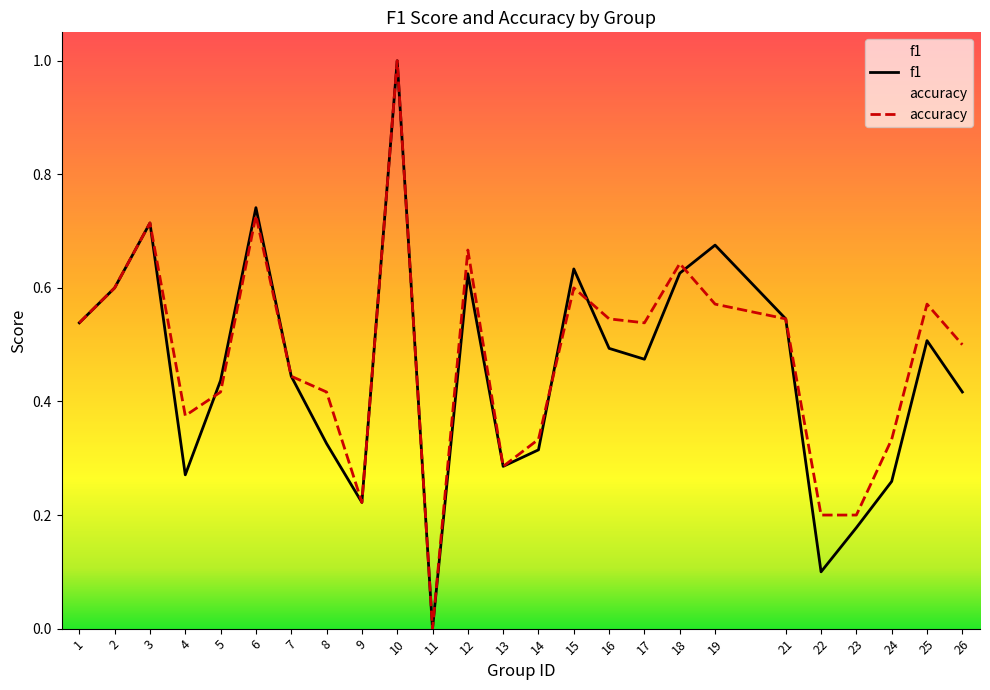

The f1 series shows 0.9 at 19. True or false?

False